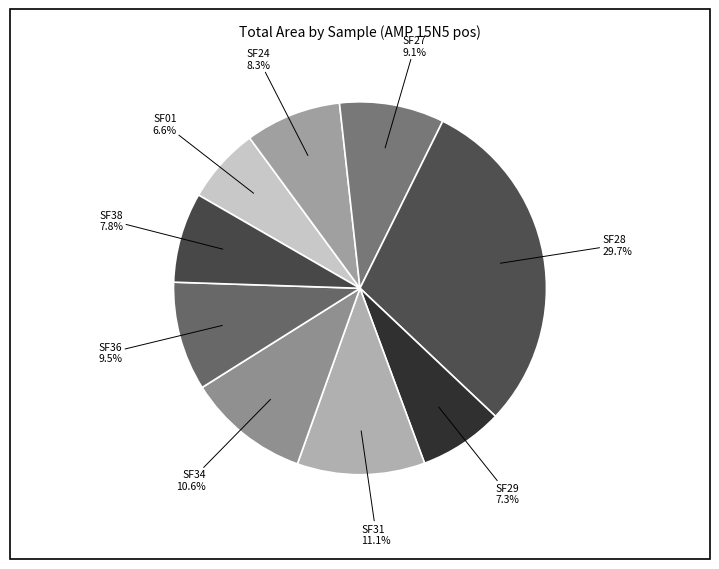

Does SF34 account for over 50% of the chart?

No